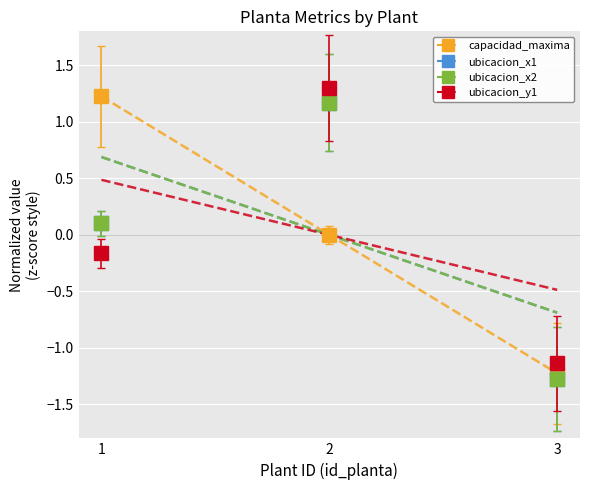

At which label does ubicacion_x1 first exceed 0?

1